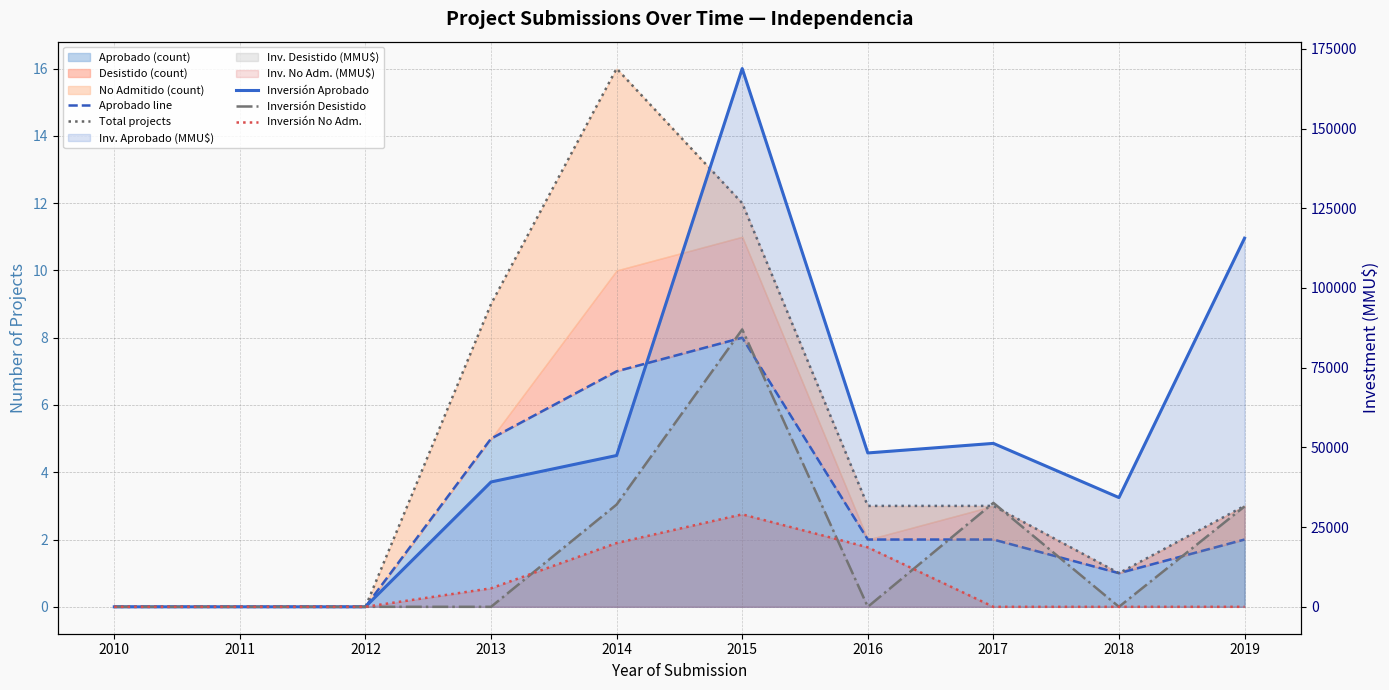

Which has a higher value, 2012 or 2015?

2015